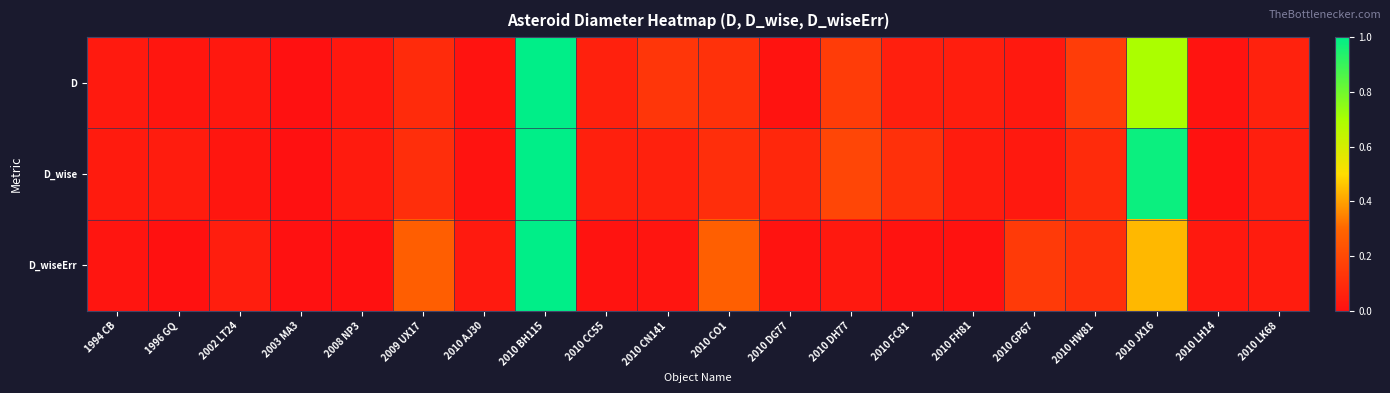

Between 1994 CB and 2010 BH115, which series saw the biggest shift?

D_wiseErr